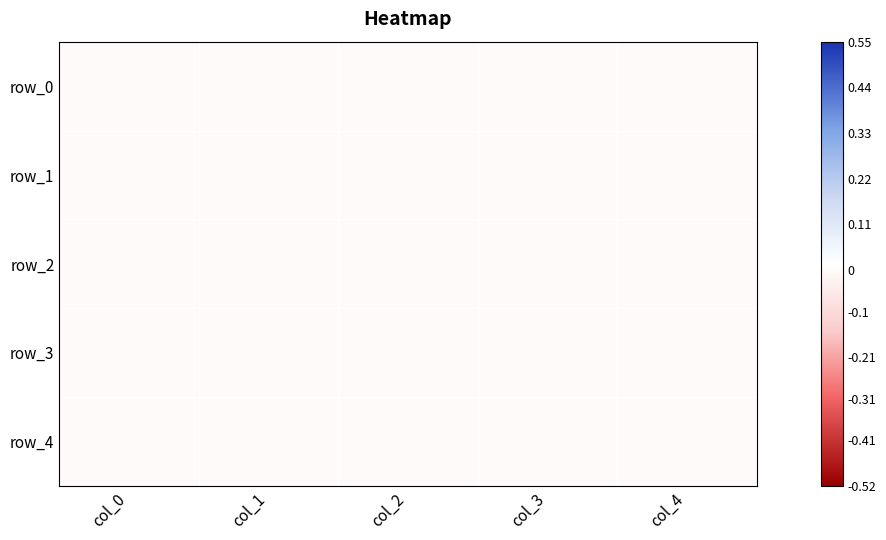

Which has a higher value, col_0 or col_3?

col_0